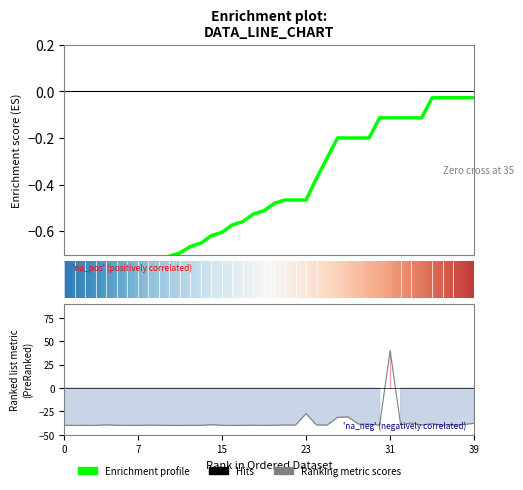

Reading left to right, what are all the values shown in this chart?

Enrichment profile: -1.0	-1.0	-0.9	-0.9	-0.9	-0.8	-0.8	-0.8	-0.7	-0.7	-0.7	-0.7	-0.7	-0.7	-0.6	-0.6	-0.6	-0.6	-0.5	-0.5	-0.5	-0.5	-0.5	-0.5	-0.4	-0.3	-0.2	-0.2	-0.2	-0.2	-0.1	-0.1	-0.1	-0.1	-0.1	-0.0	-0.0	-0.0	-0.0	-0.0
Ranking metric scores: -39.8	-39.9	-39.9	-39.9	-39.3	-39.8	-39.9	-39.9	-39.6	-39.7	-39.9	-39.9	-39.9	-39.9	-39.2	-39.8	-39.9	-39.9	-39.7	-39.9	-39.7	-39.4	-39.6	-27.3	-39.4	-39.6	-31.3	-30.8	-38.5	-38.5	-39.6	40.0	-39.2	-37.4	-39.4	-38.0	-39.5	-39.5	-38.9	-37.7